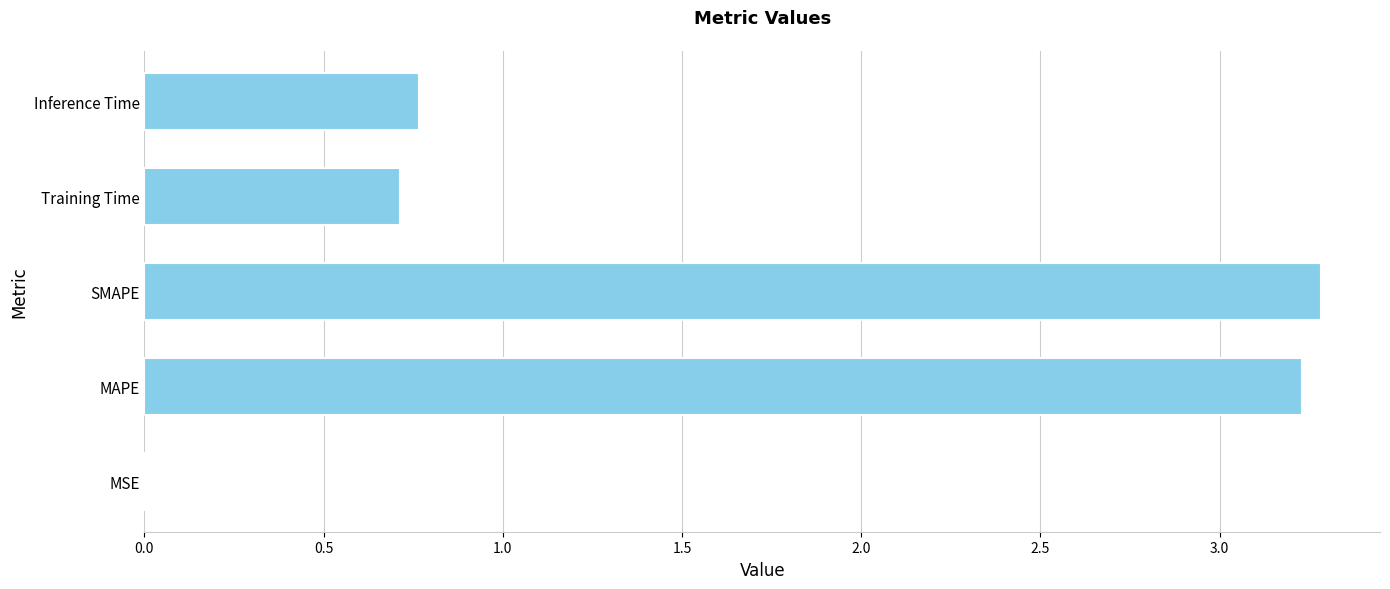

Is it true that the value at Training Time is 1.0?

False